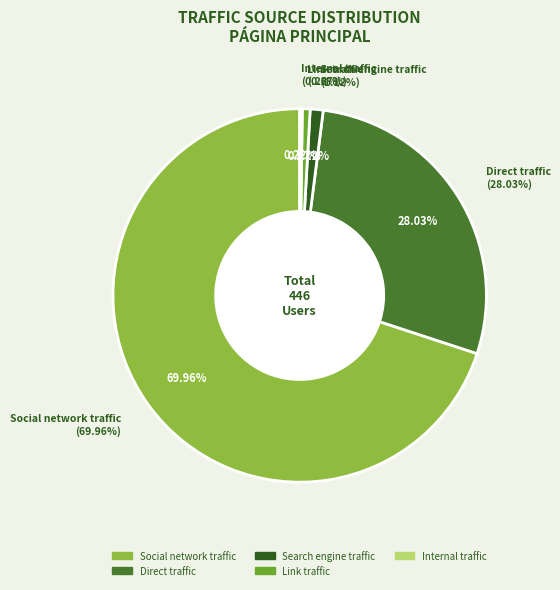

Is it true that Social network traffic is 70% of the pie?

True